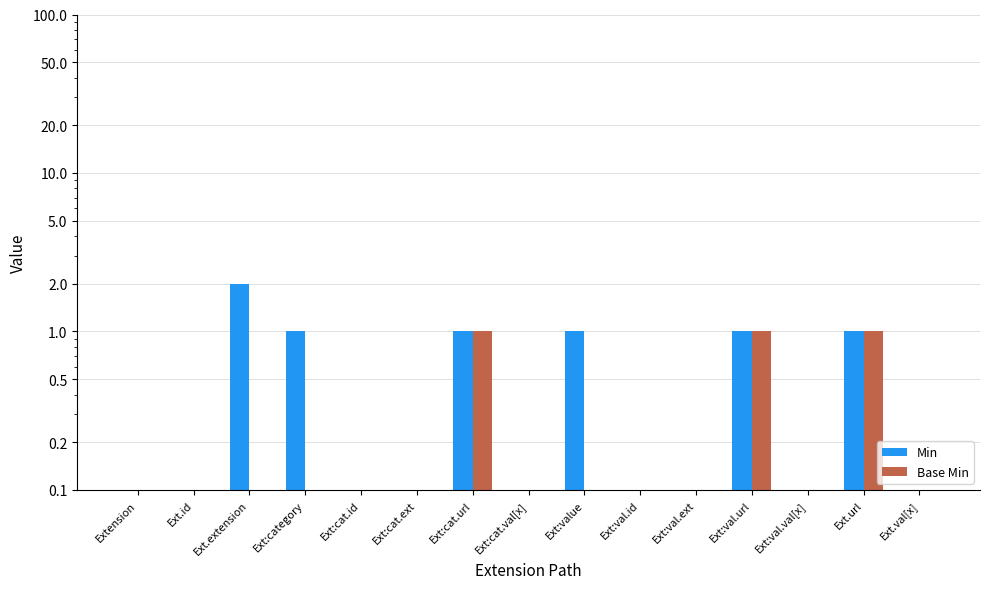

List the labels in order of Base Min value, largest first.

Ext:cat.url, Ext:val.url, Ext.url, Extension, Ext.id, Ext.extension, Ext:category, Ext:cat.id, Ext:cat.ext, Ext:cat.val[x], Ext:value, Ext:val.id, Ext:val.ext, Ext:val.val[x], Ext.val[x]